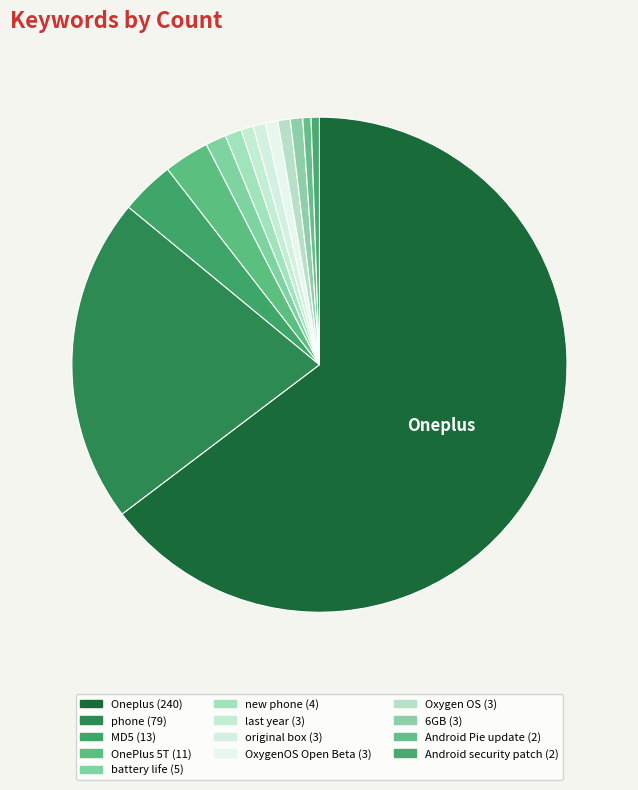

Count the number of slices in the pie.

13